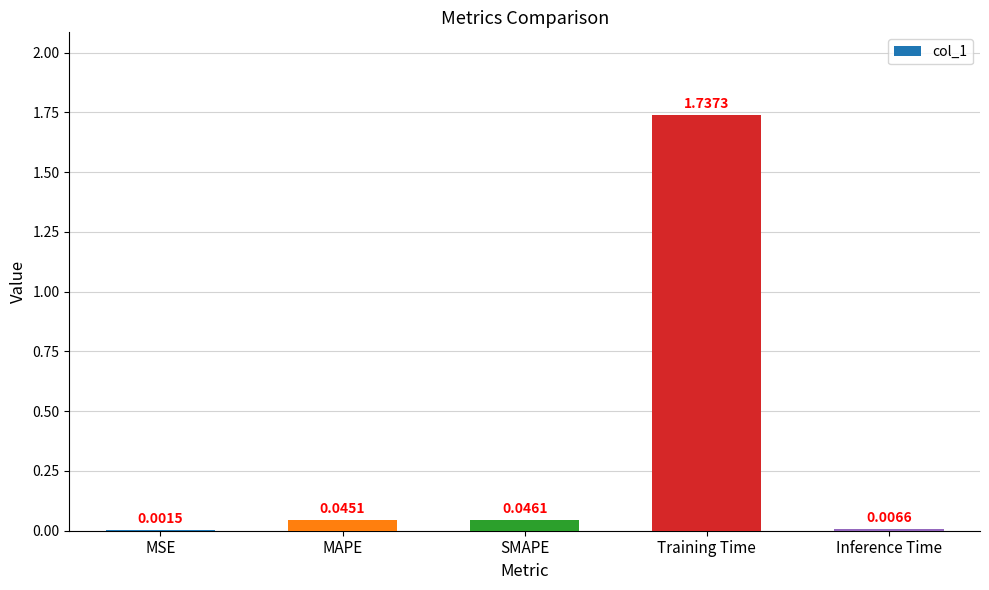

Which label corresponds to the largest value in the chart?

Training Time